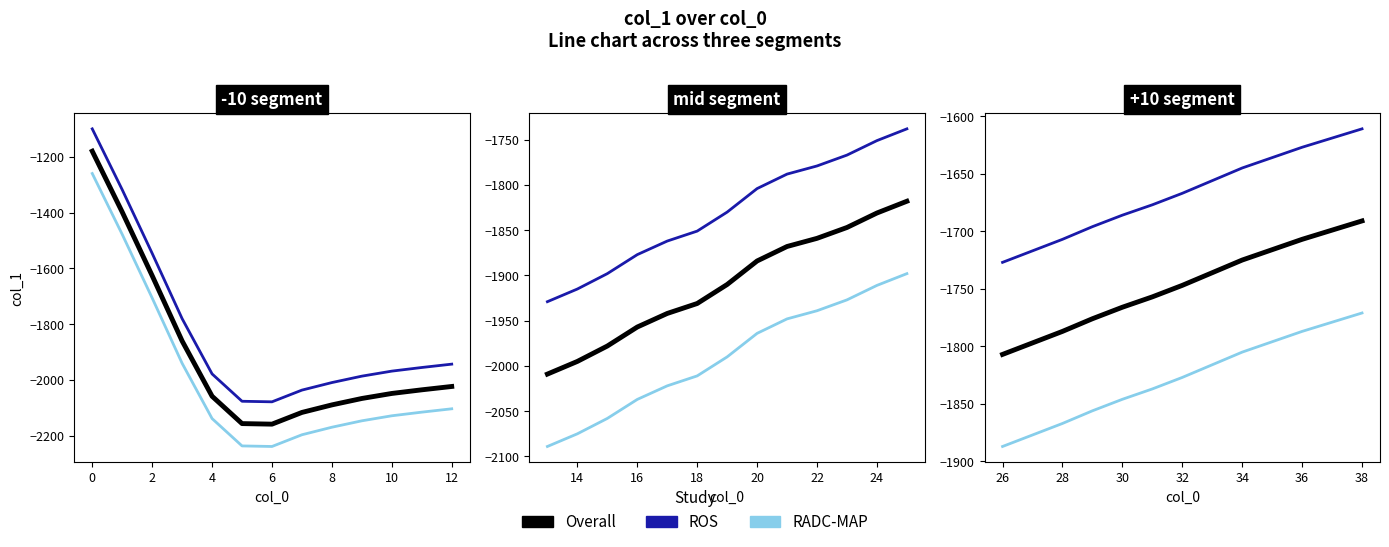

Which series has the largest total across all categories?

ROS